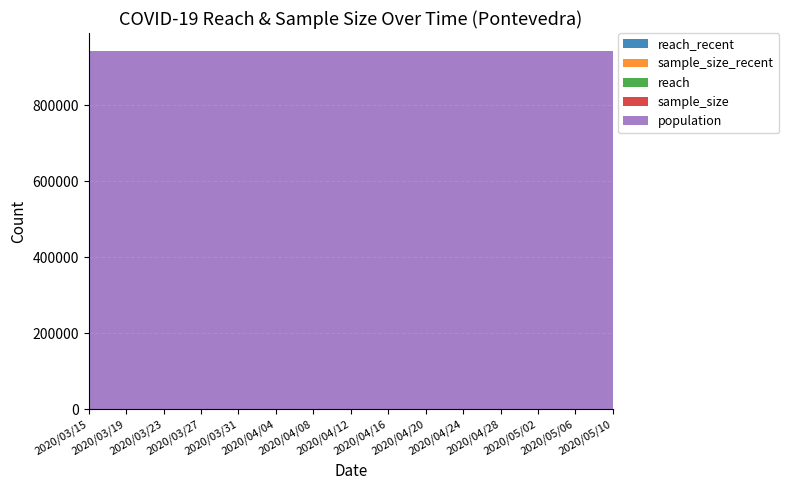

Reading right to left, extract all data points from this chart.

reach_recent: 0	0	0	0	0	0	0	0	0	0	0	0	0	0	0
sample_size_recent: 0	0	0	0	0	0	0	0	0	0	0	0	0	0	0
reach: 0	0	0	0	0	0	0	0	0	0	0	0	0	0	0
sample_size: 0	0	0	0	0	0	0	0	0	0	0	0	0	0	0
population: 942665	942665	942665	942665	942665	942665	942665	942665	942665	942665	942665	942665	942665	942665	942665